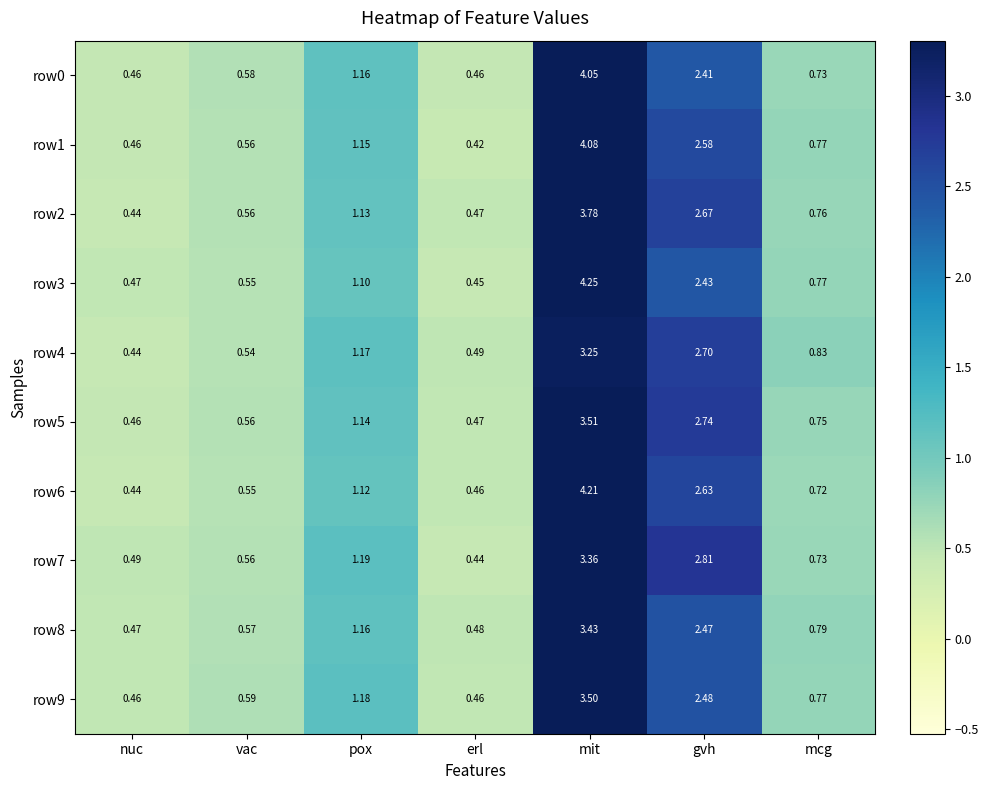

Is the value of row2 at mit greater than the value of row3 at pox?

Yes